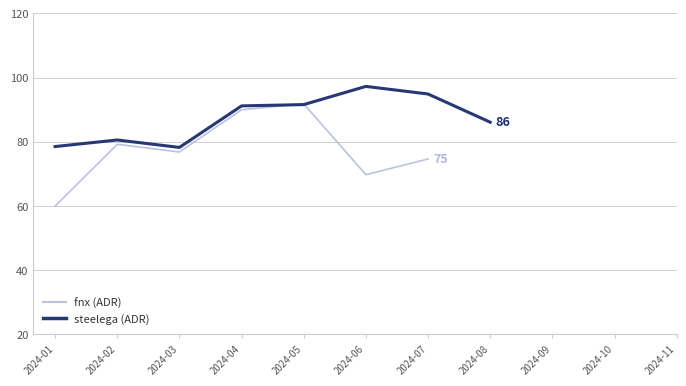

Which category has the highest value in the fnx (ADR) series?

2024-05